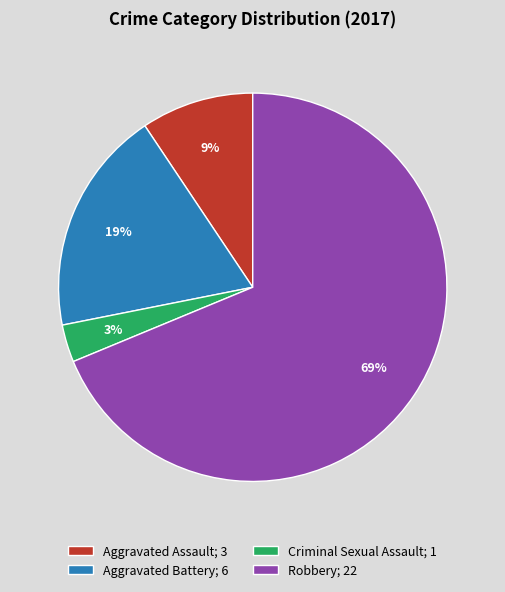

Count the number of slices in the pie.

4